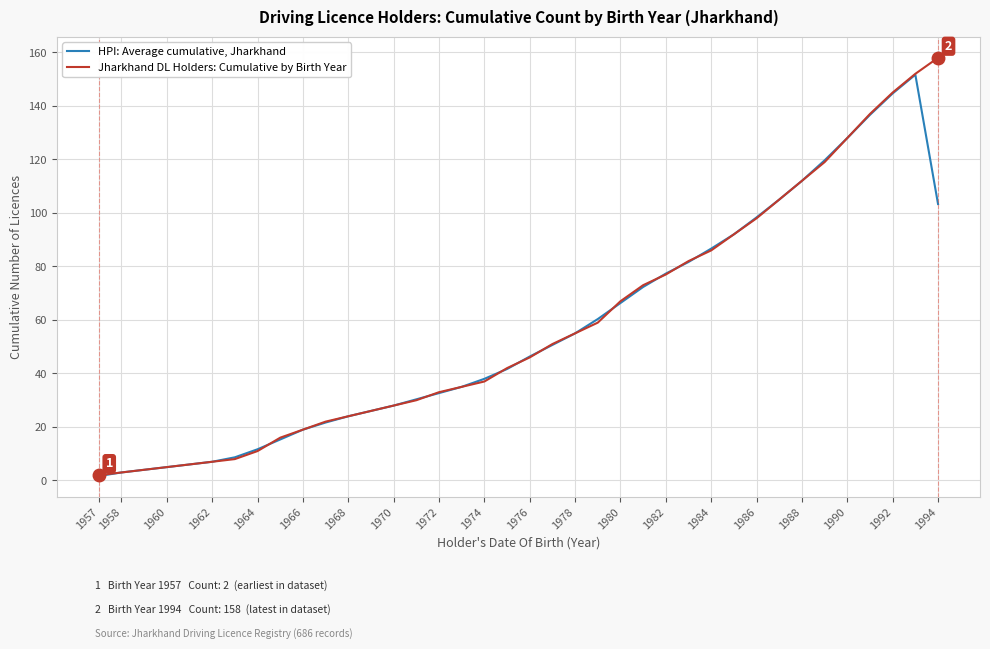

List the series in order of their peak value, highest first.

Jharkhand DL Holders: Cumulative by Birth Year, HPI: Average cumulative, Jharkhand